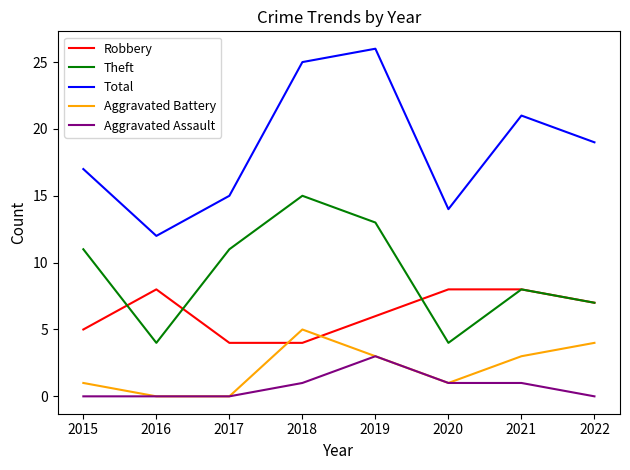

Which category has the highest value across all series?

2019